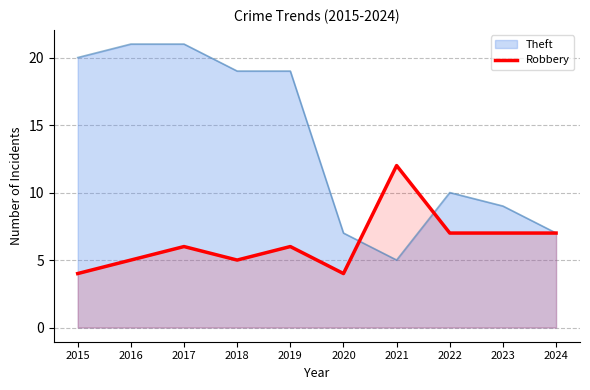

What is the change in value from 2015 to 2016?

+1